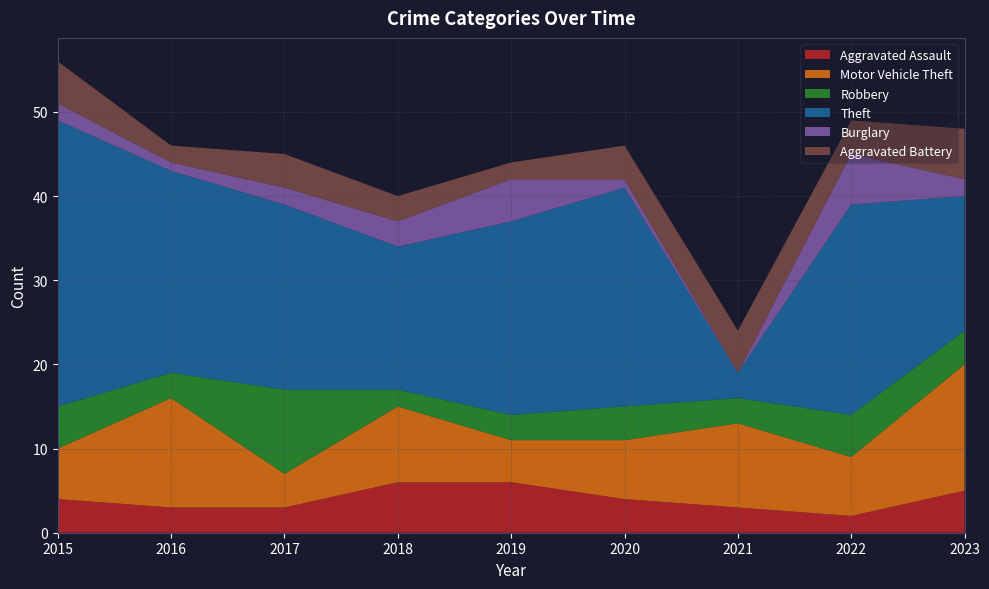

Reading left to right, transcribe all the data shown in this chart.

Aggravated Assault: 2015=4	2016=3	2017=3	2018=6	2019=6	2020=4	2021=3	2022=2	2023=5
Motor Vehicle Theft: 2015=6	2016=13	2017=4	2018=9	2019=5	2020=7	2021=10	2022=7	2023=15
Robbery: 2015=5	2016=3	2017=10	2018=2	2019=3	2020=4	2021=3	2022=5	2023=4
Theft: 2015=34	2016=24	2017=22	2018=17	2019=23	2020=26	2021=3	2022=25	2023=16
Burglary: 2015=2	2016=1	2017=2	2018=3	2019=5	2020=1	2021=0	2022=6	2023=2
Aggravated Battery: 2015=5	2016=2	2017=4	2018=3	2019=2	2020=4	2021=5	2022=4	2023=6